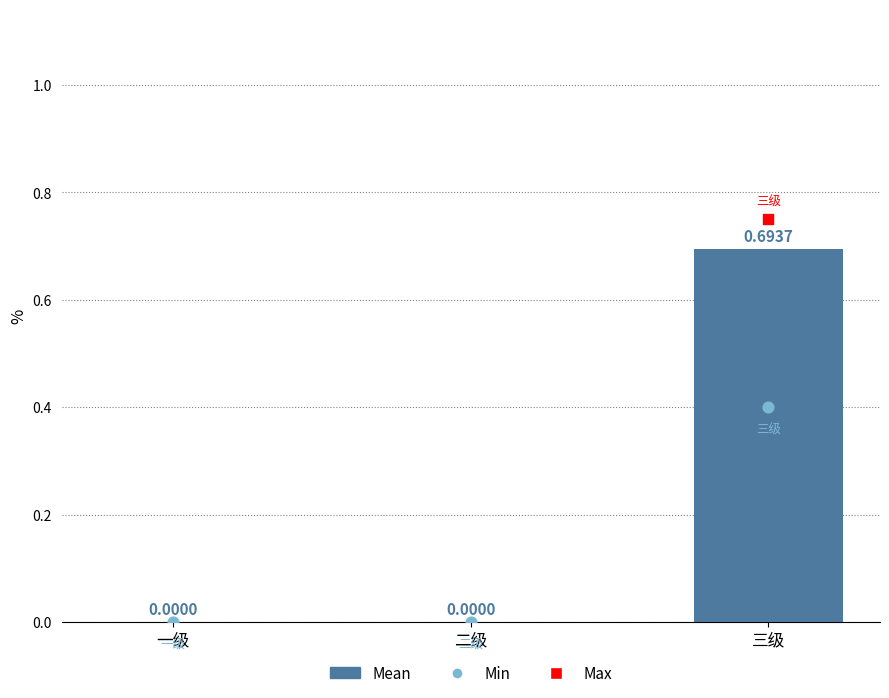

What is the change in value from 二级 to 三级?

+0.7